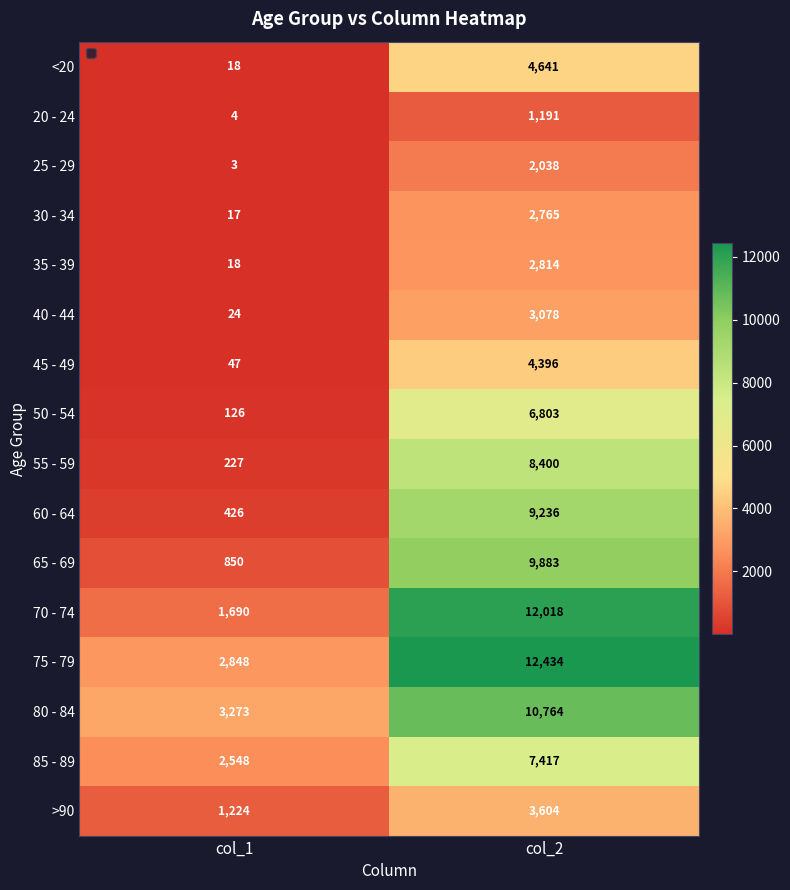

Is it true that <20 equals 18 at col_1?

True